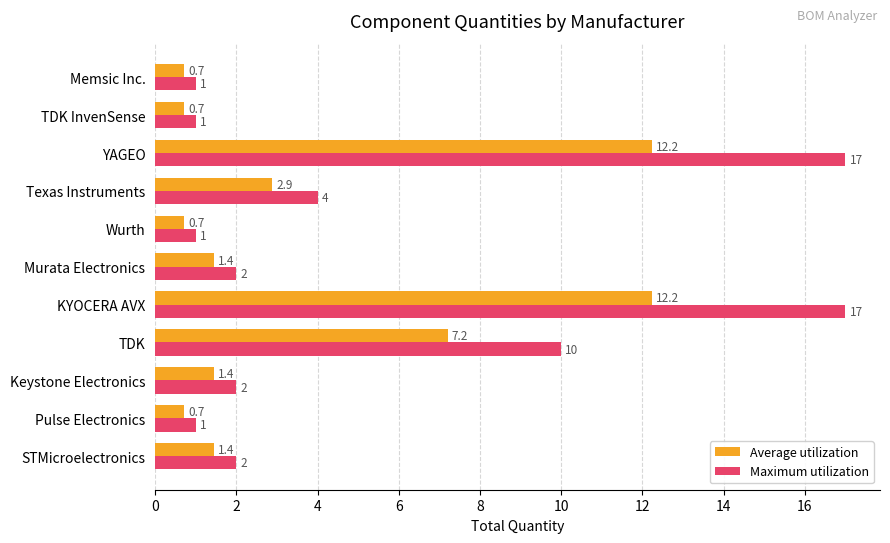

Count the number of data series in this chart.

2